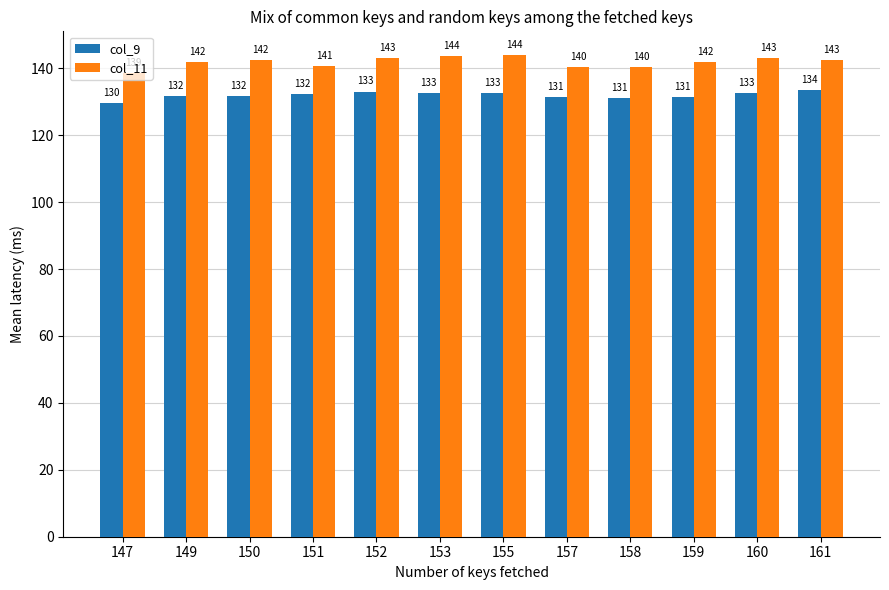

Is it true that col_9 equals 35.0 at 157?

False